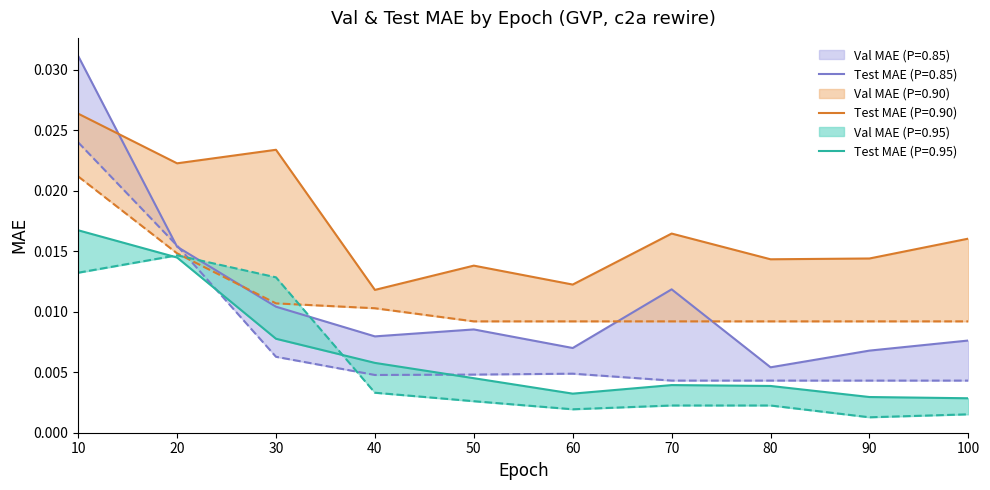

Which series has the largest range (max minus min)?

Val MAE (P=0.85)